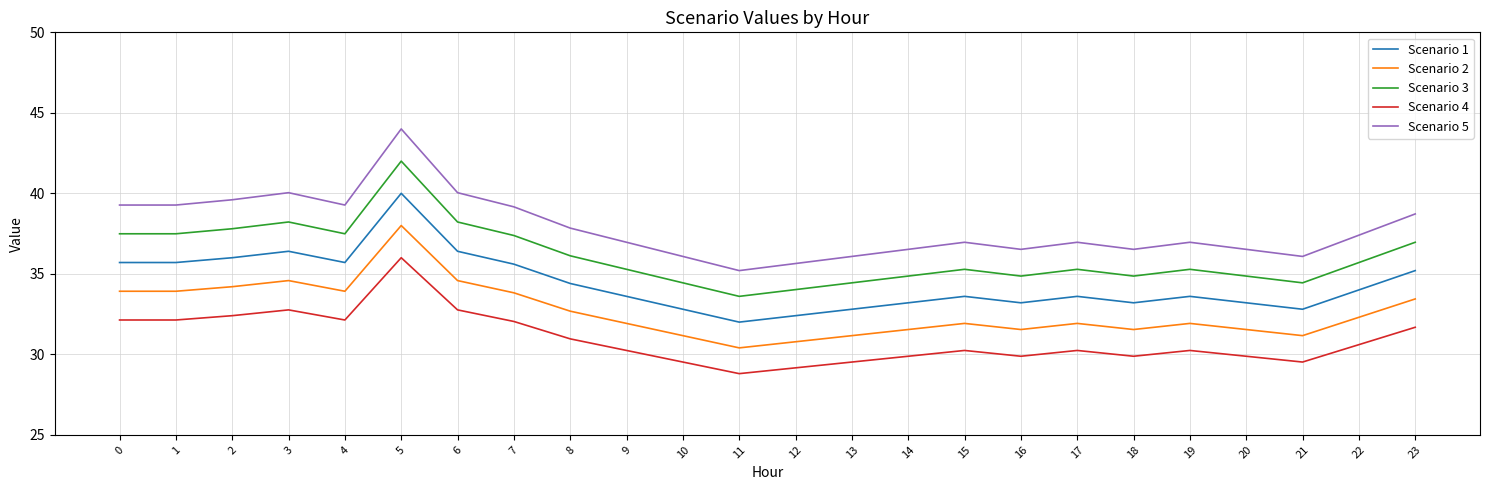

At which category does Scenario 2 reach its first local peak?

3